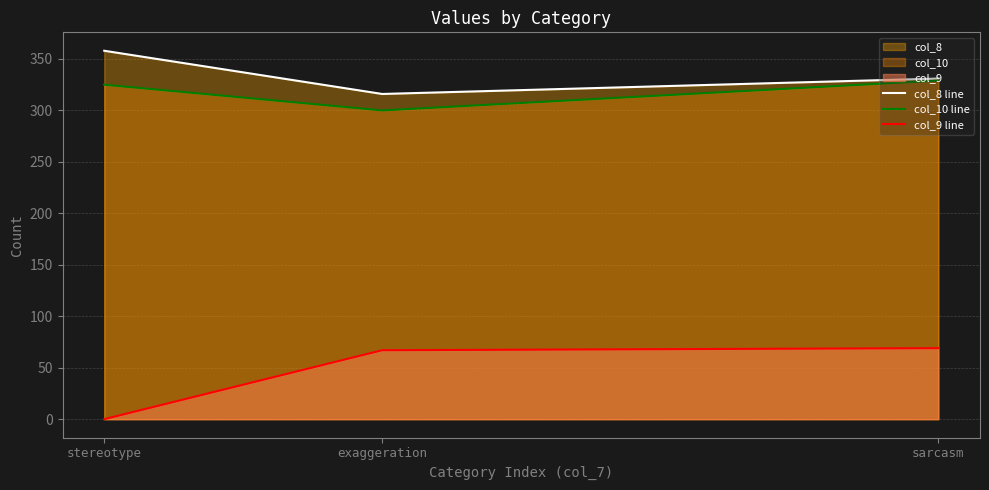

Is it true that col_8 line equals 358 at stereotype?

True